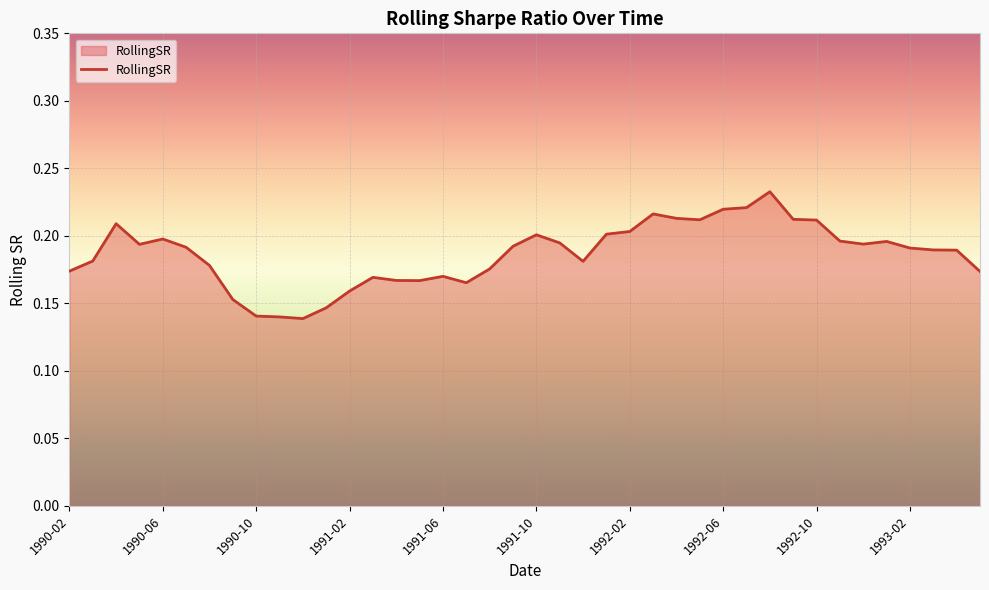

Is this an area chart (filled region under the line)?

Yes